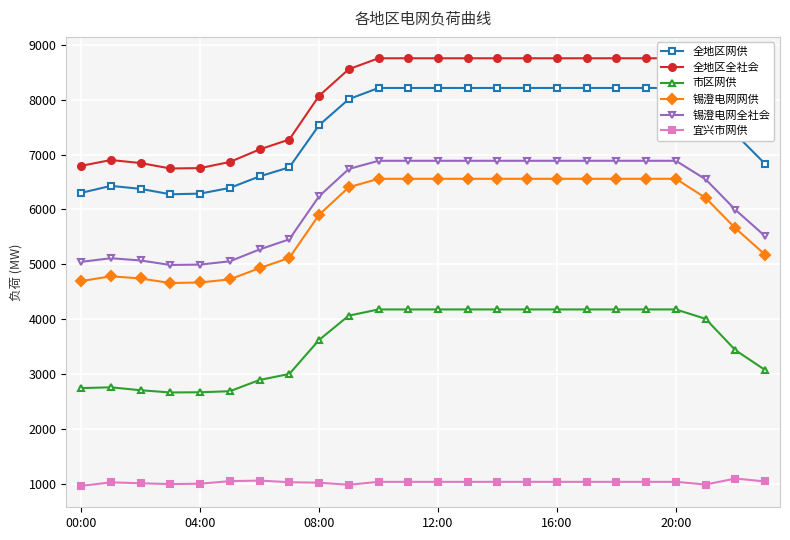

True or false: 锡澄电网网供 has a value of 10985 at 11.

False